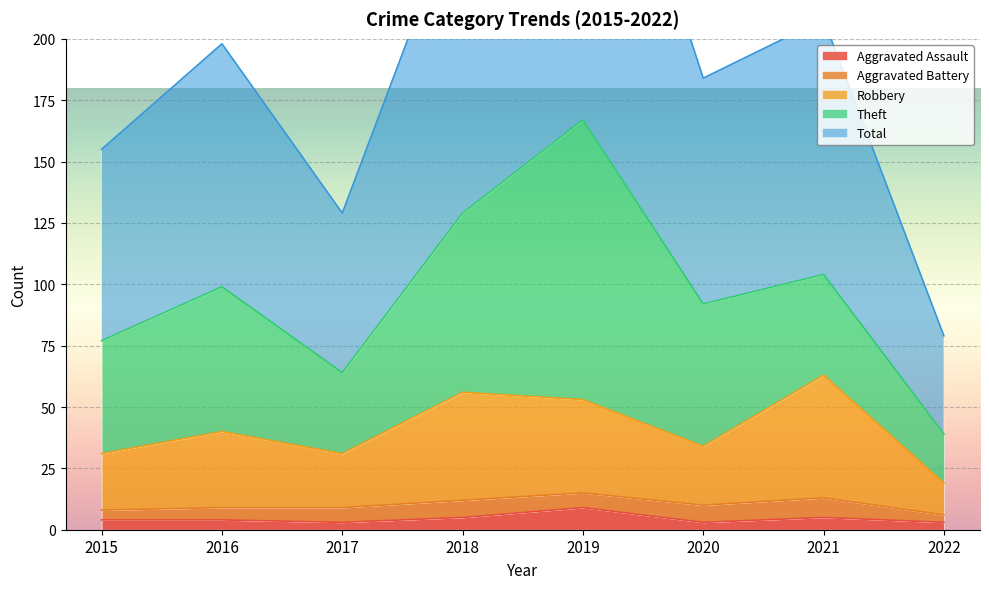

What is the difference between the maximum and minimum values in the Total series?

255